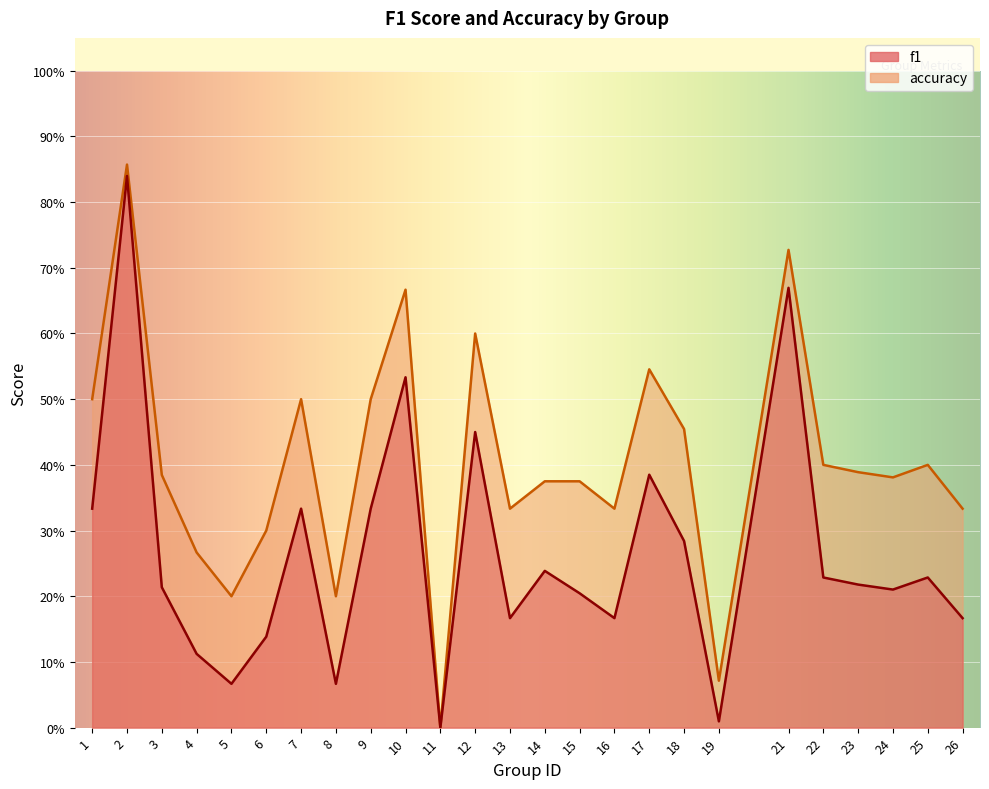

How many values in accuracy are above zero?

24